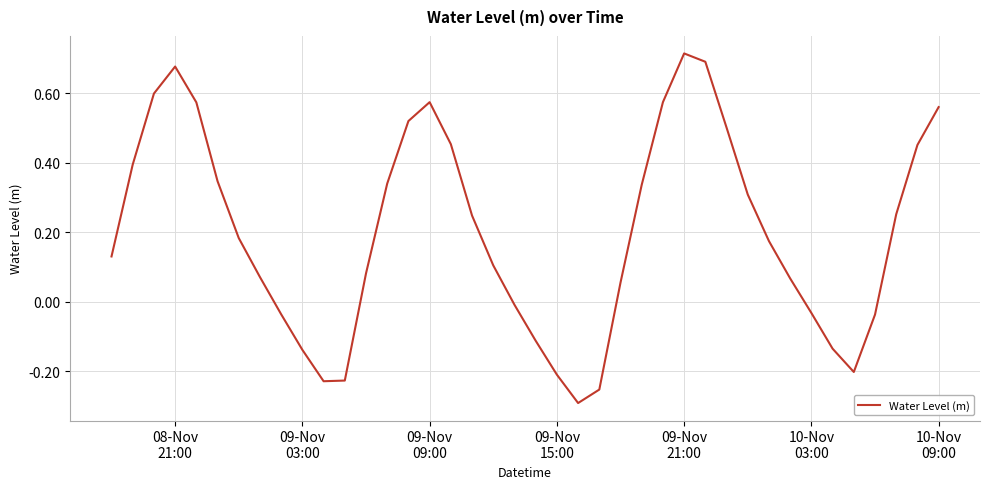

How many lines are shown in the chart?

1